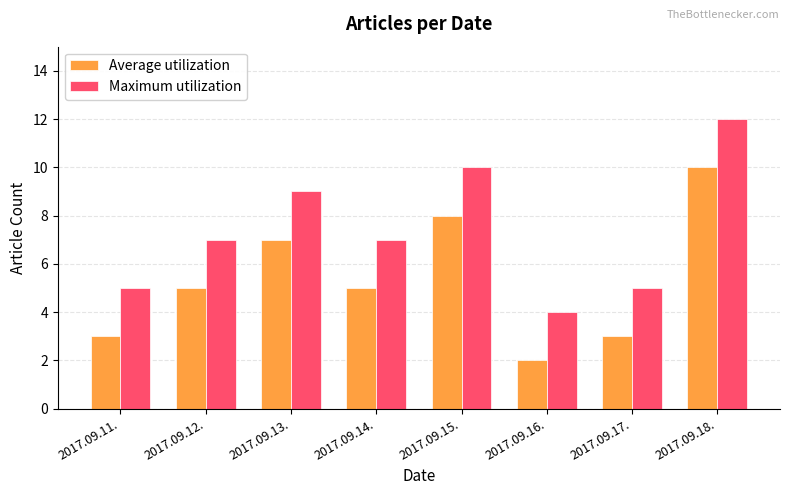

Which series has the largest total across all categories?

Maximum utilization